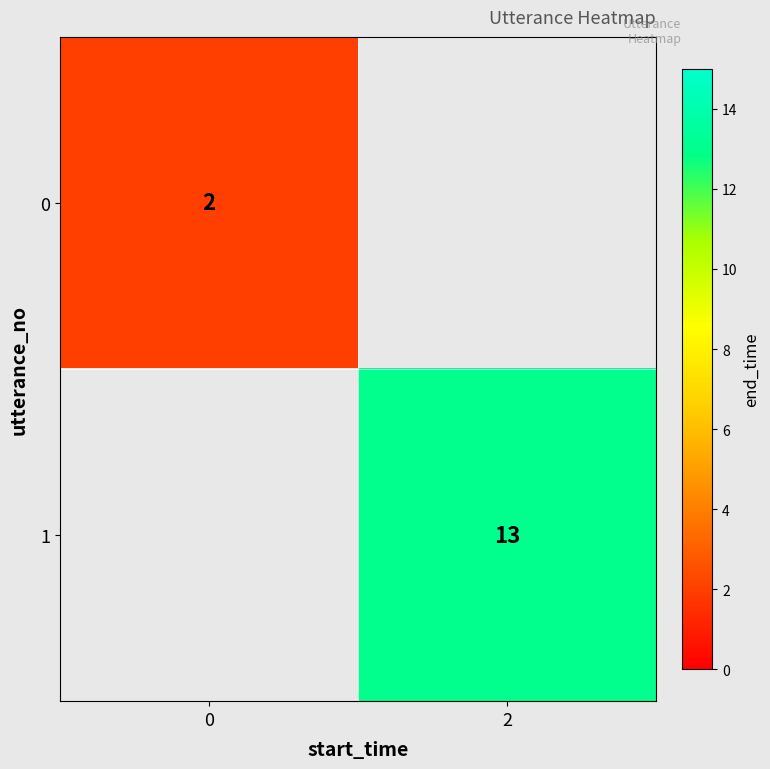

The 0 series shows 4 at 0. True or false?

False